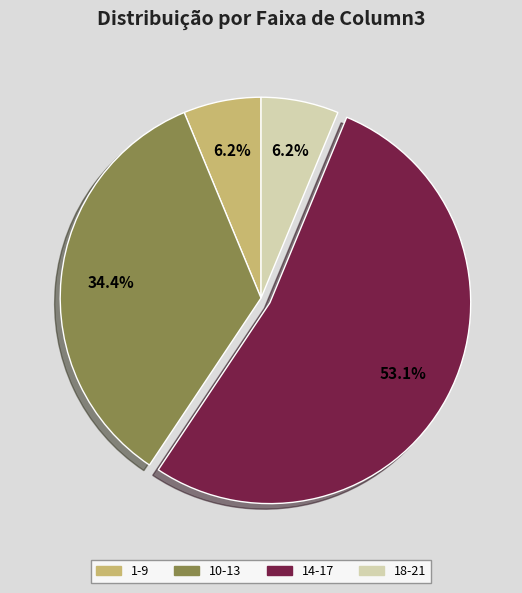

Does any single category account for the majority?

Yes